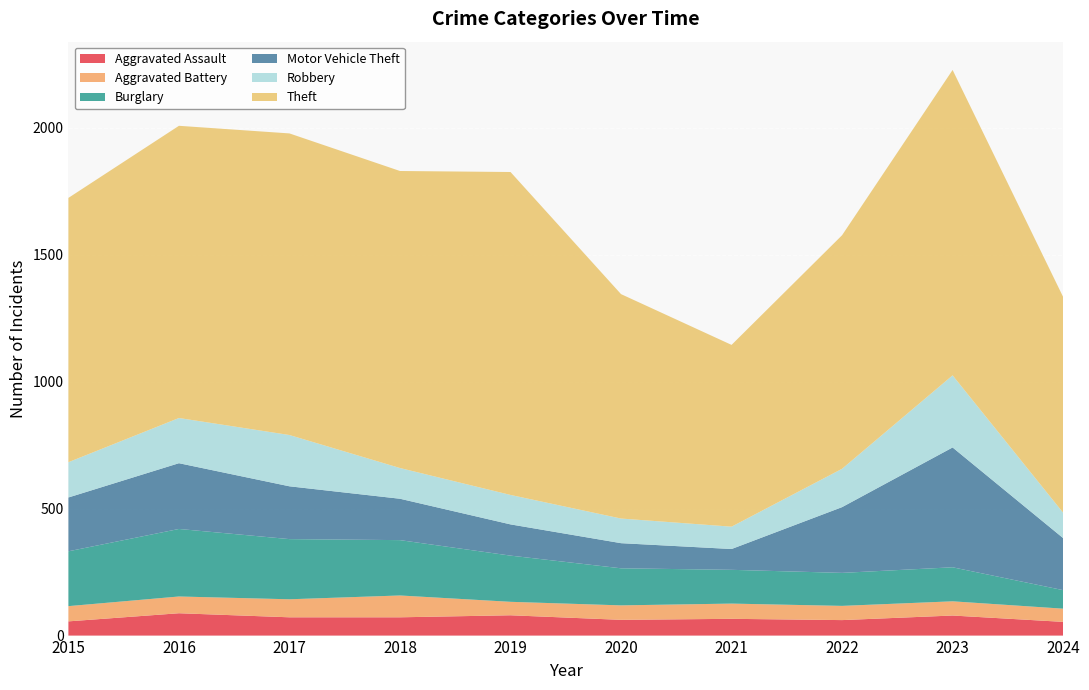

Reading left to right, list all the values displayed in this chart.

Aggravated Assault: 56	88	72	72	80	62	66	61	79	54
Aggravated Battery: 60	66	71	86	53	57	60	56	56	52
Burglary: 216	266	237	218	182	146	133	130	134	73
Motor Vehicle Theft: 212	259	208	163	123	99	82	259	472	205
Robbery: 139	178	202	121	116	97	88	151	284	100
Theft: 1041	1151	1188	1170	1272	884	716	920	1203	850